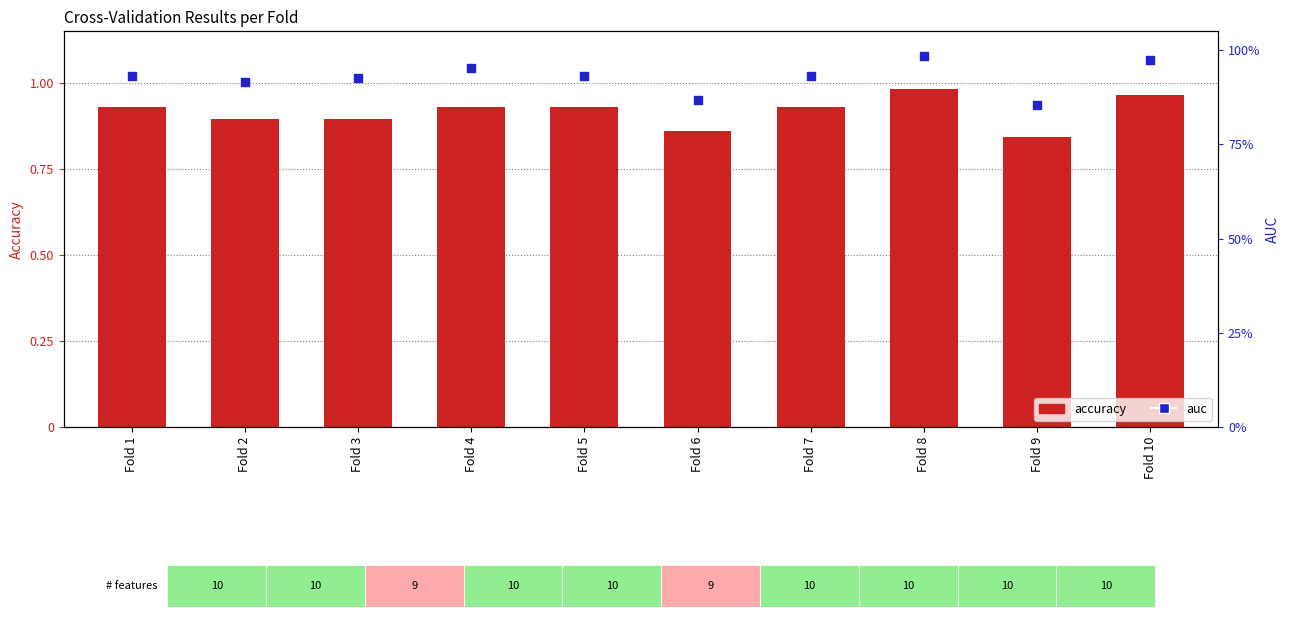

At which category is the sum across all series the highest?

Fold 8